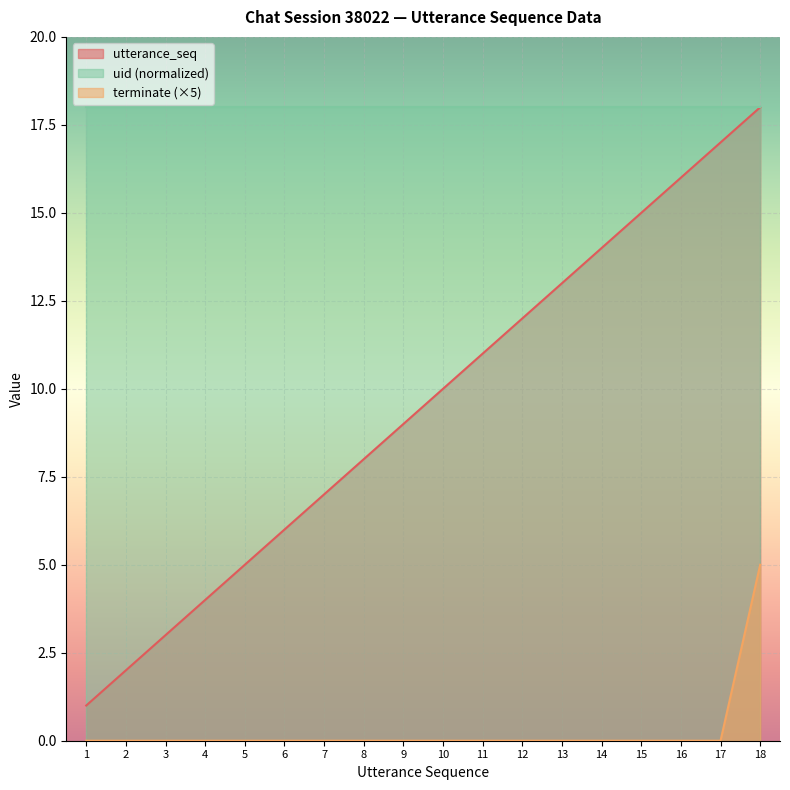

How many values in terminate are above zero?

1